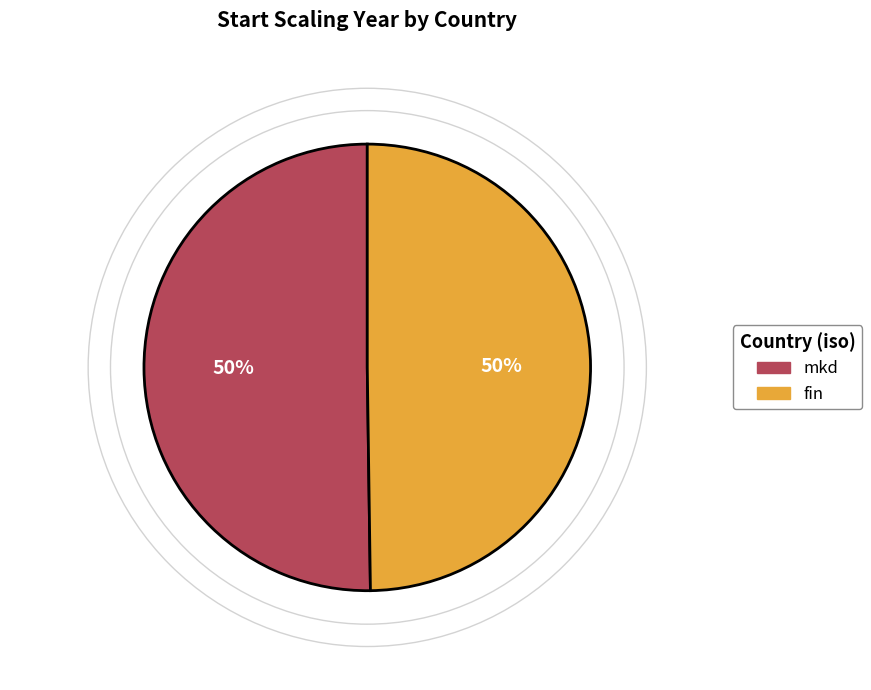

Count the number of slices in the pie.

2